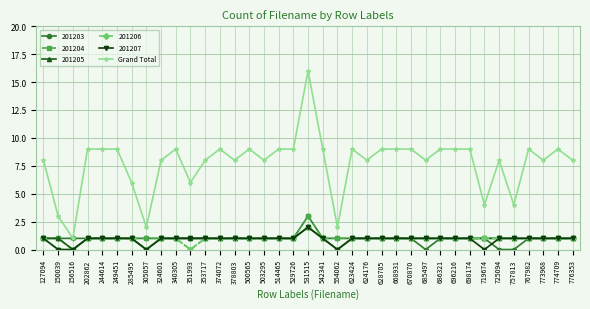

Which category has the highest value across all series?

531515